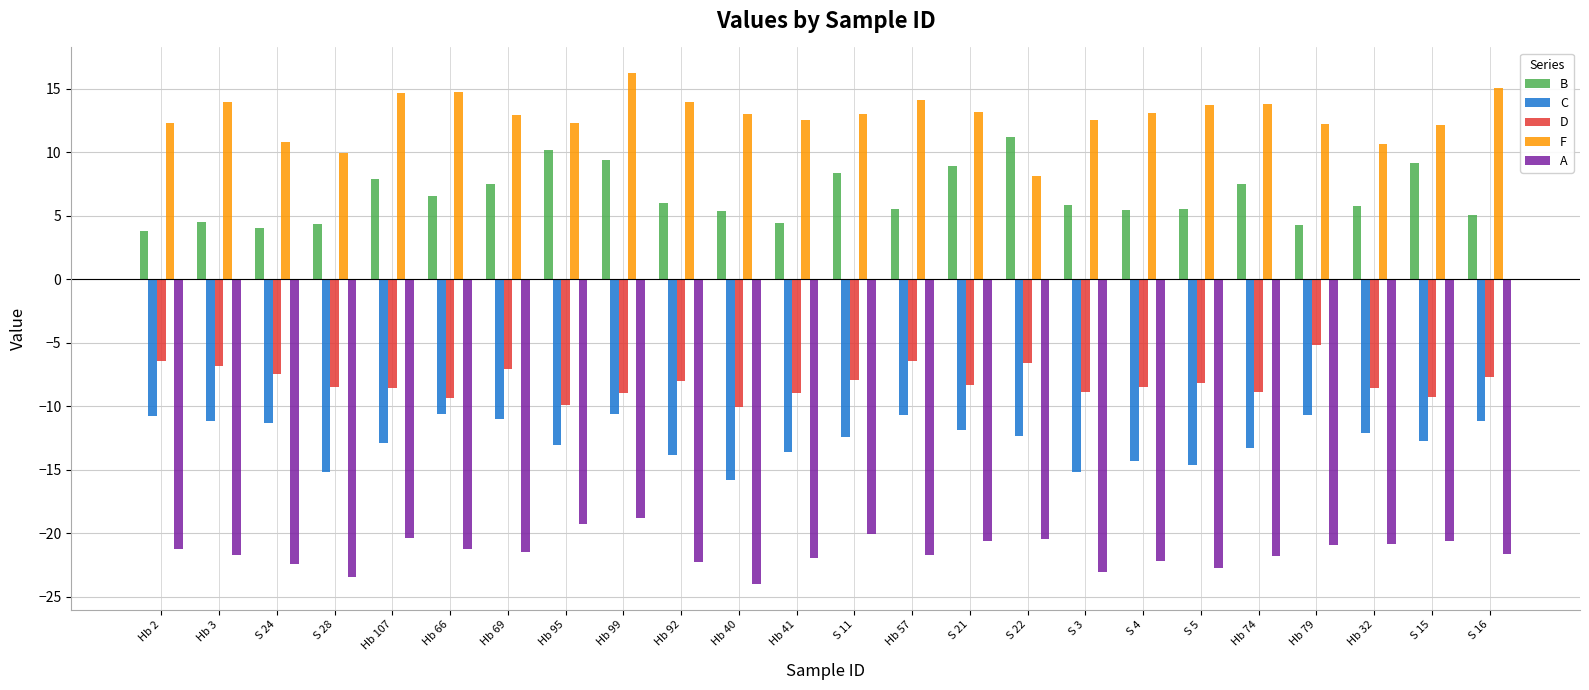

What is the sum of the A values at Hb 2 and S 4?

-43.3